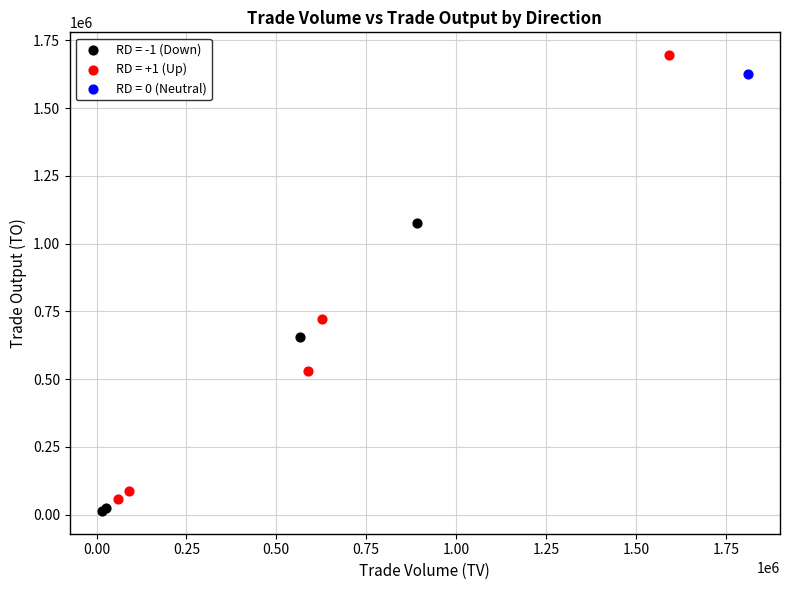

What are all the series names shown in the legend?

RD = -1 (Down), RD = +1 (Up), RD = 0 (Neutral)